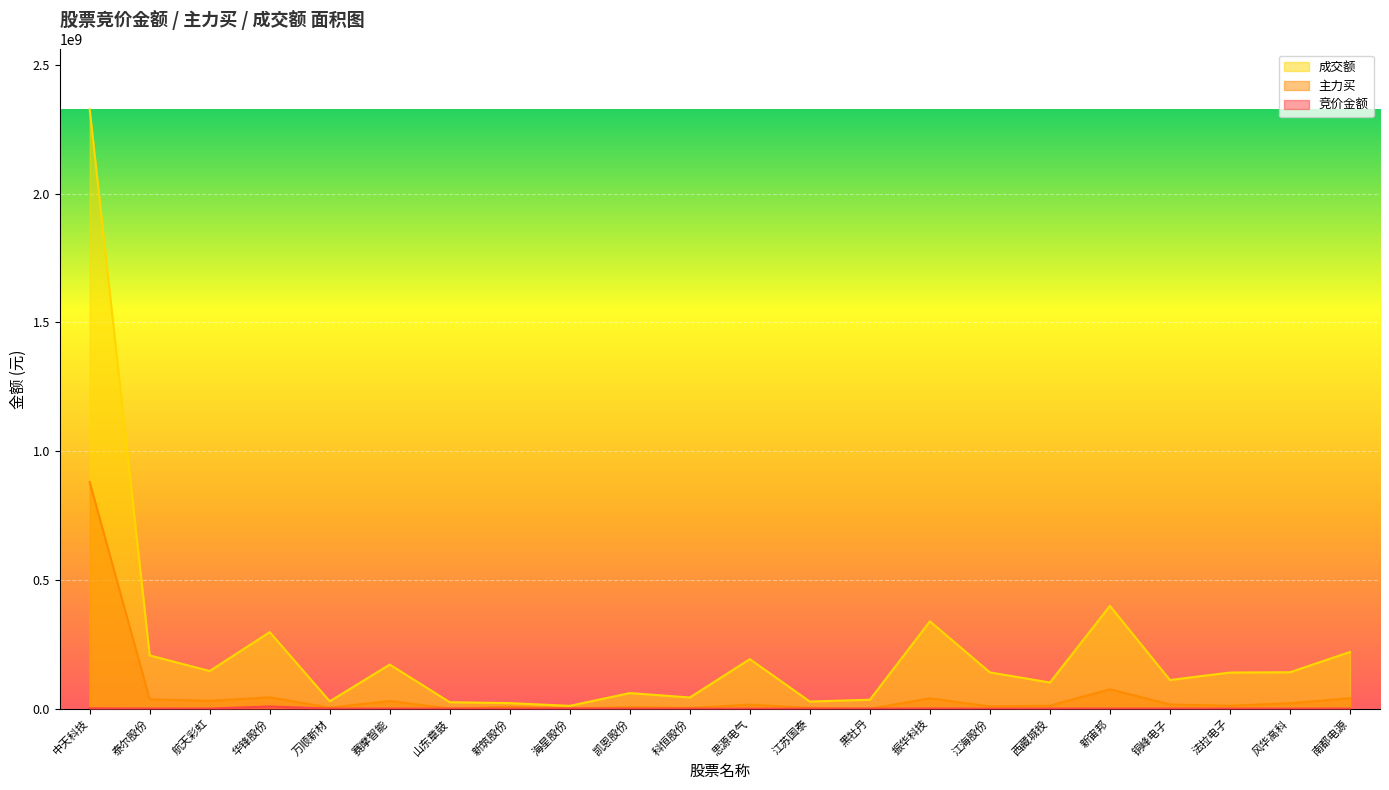

Is it true that 主力买 equals 15551251 at 思源电气?

True